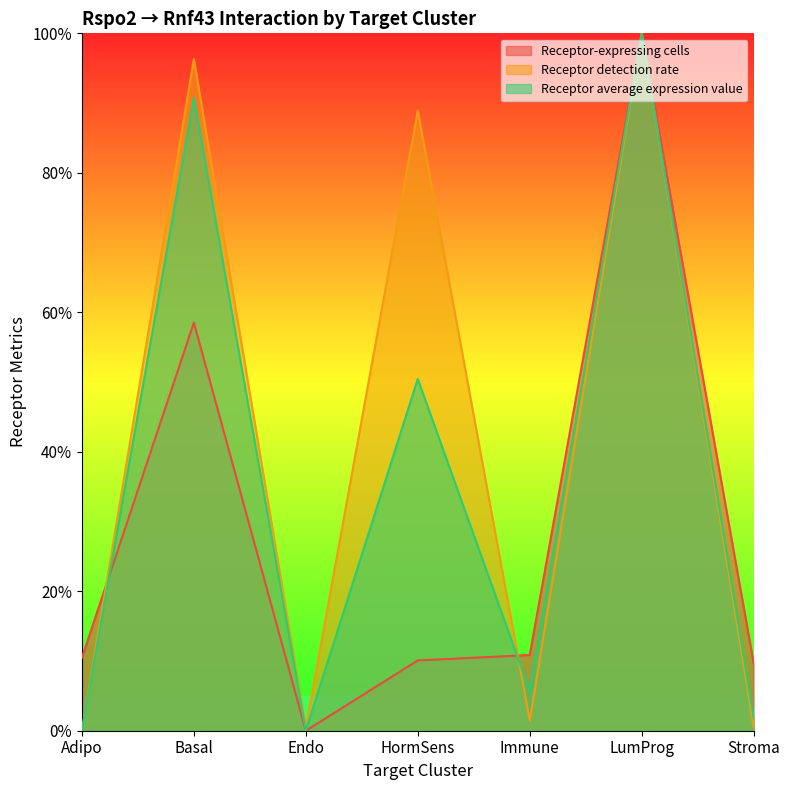

What is the label of the 1st point from the right?

Stroma